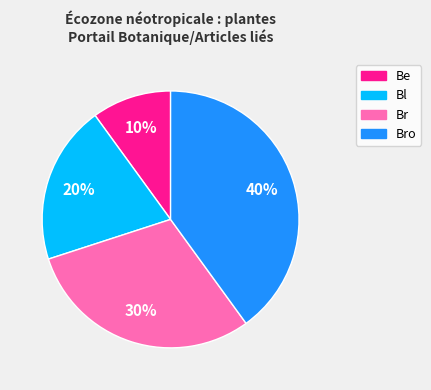

To the nearest percent, what is the average slice percentage?

25%